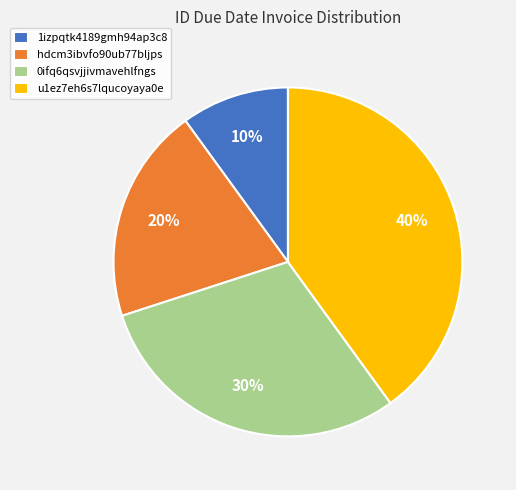

Is the sum of hdcm3ibvfo90ub77bljps and u1ez7eh6s7lqucoyaya0e greater than half?

Yes